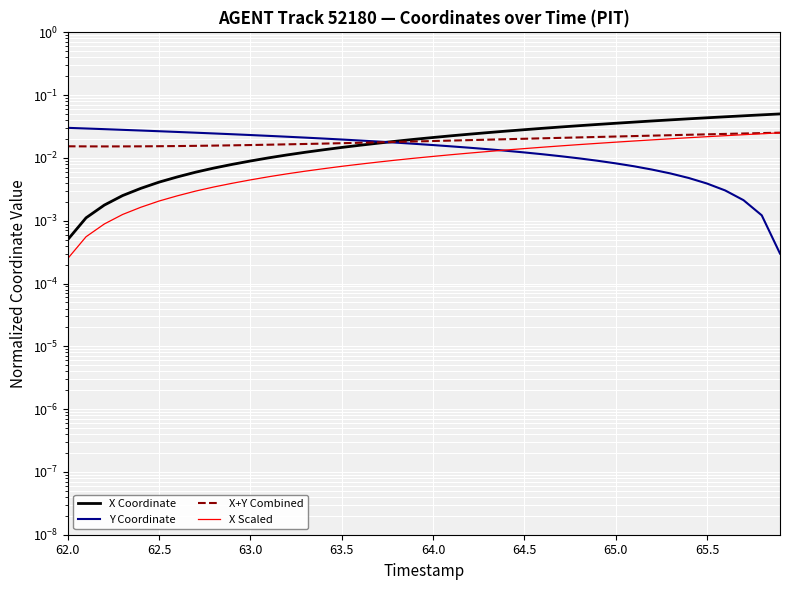

True or false: X+Y Combined has more than 1 interior local peaks.

False